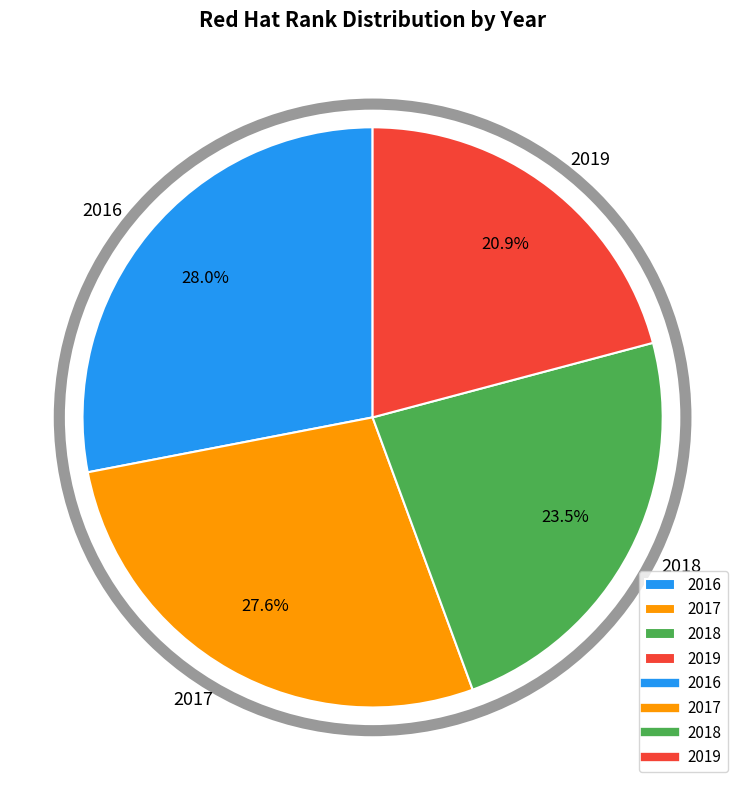

Is it true that 2019 is 27% of the pie?

False